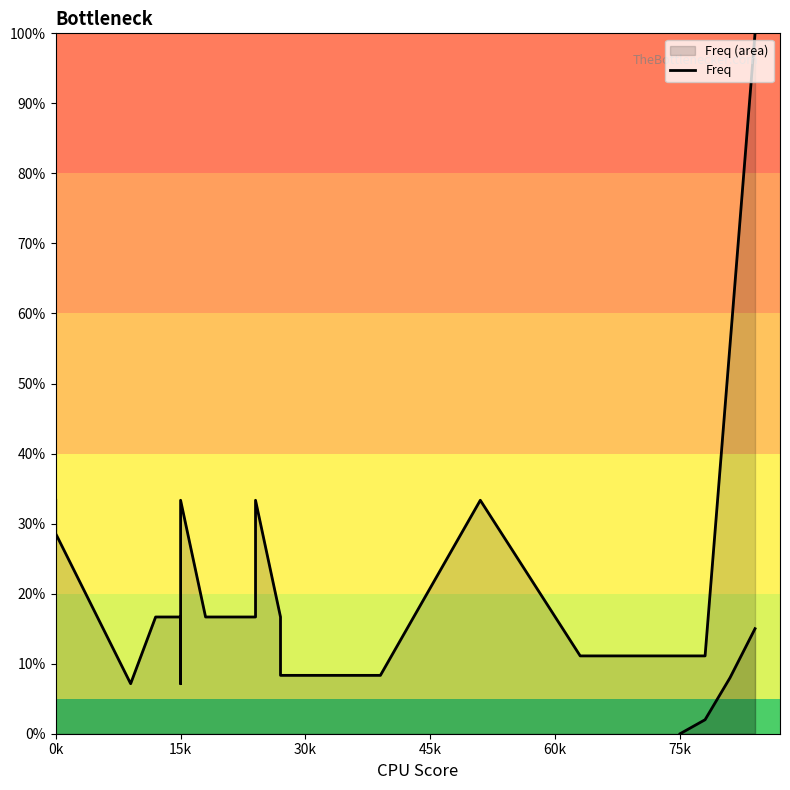

How many interior local valleys (lower than both neighbors) does the data have?

2